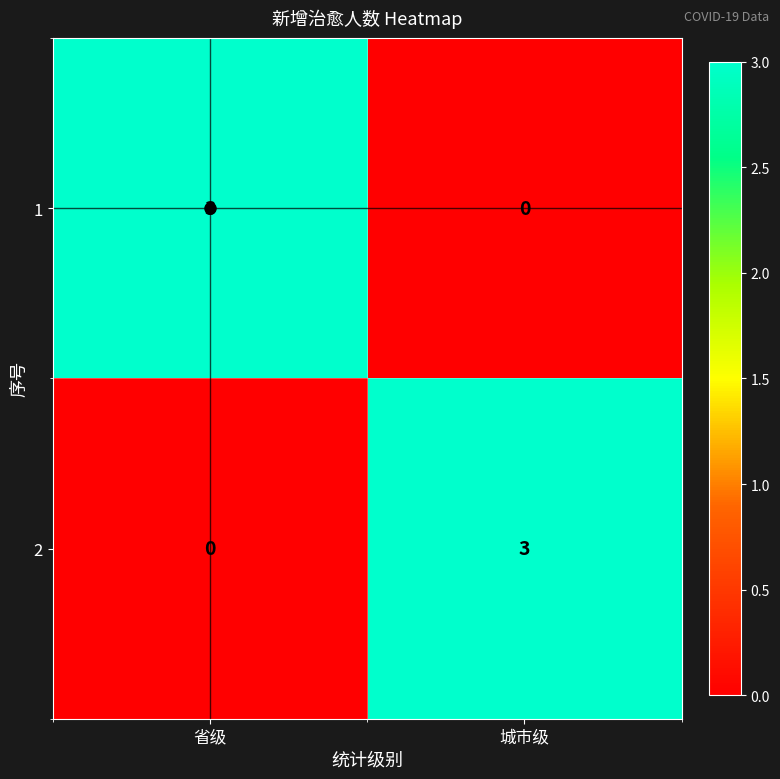

What is the difference between the highest and lowest values at 城市级?

3